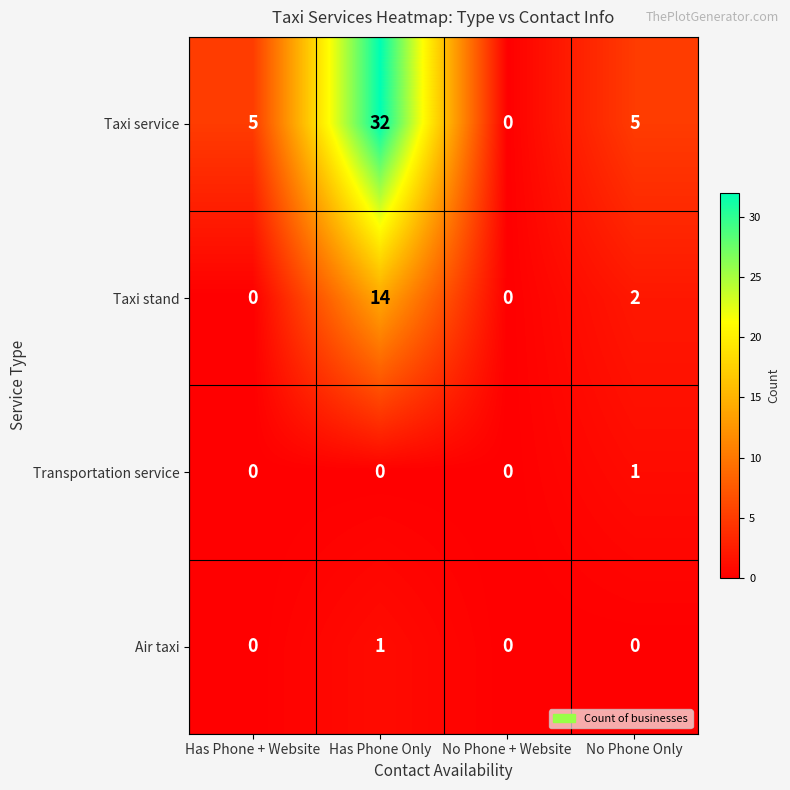

The Air taxi series shows 0 at Has Phone + Website. True or false?

True